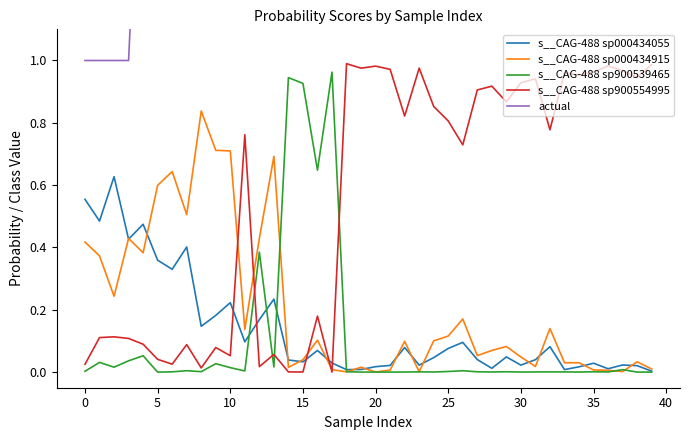

At which label does s__CAG-488 sp000434915 reach its minimum?

20